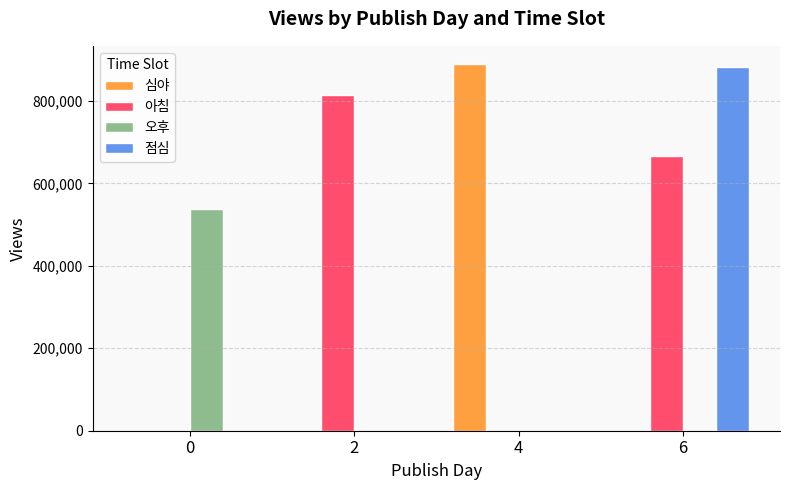

Reading left to right, what are all the values shown in this chart?

심야: 0	0	888963	0
아침: 0	813270	0	665060
오후: 537443	0	0	0
점심: 0	0	0	883247